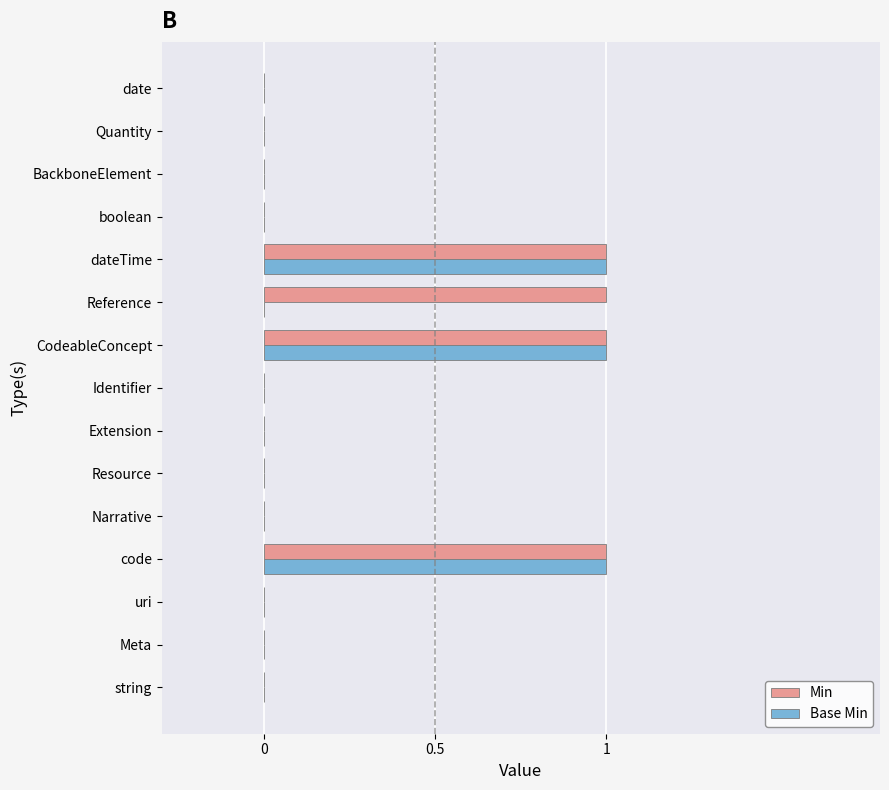

What is the sum of all Base Min values?

3